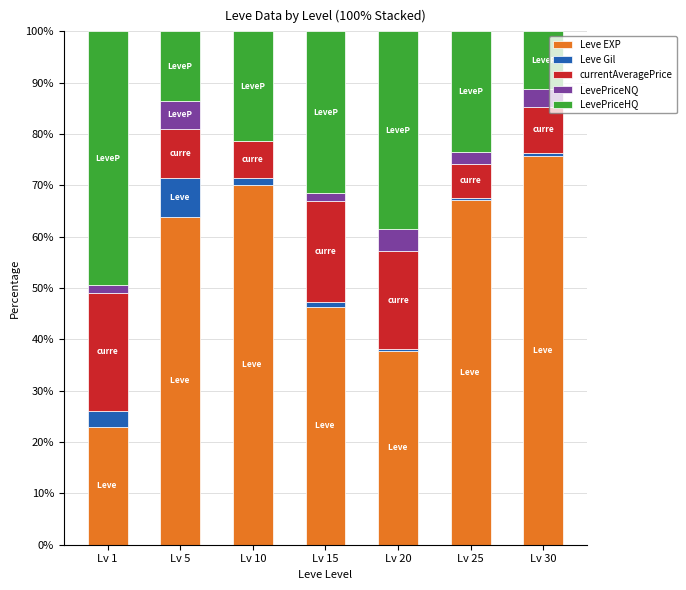

What is the highest value of the Leve EXP series?

75.8